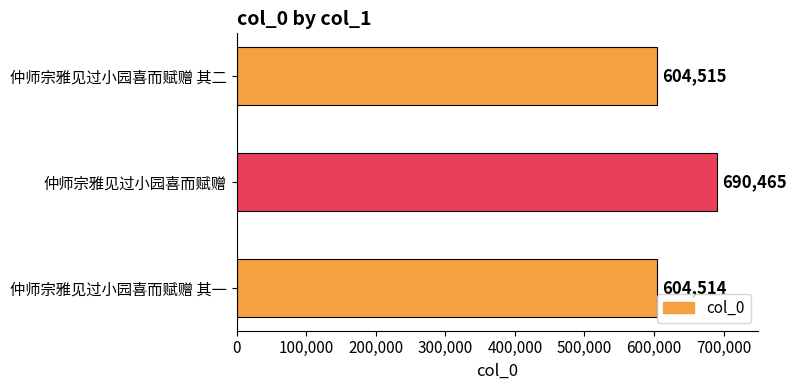

Rank the categories by value from lowest to highest.

仲师宗雅见过小园喜而赋赠 其一, 仲师宗雅见过小园喜而赋赠 其二, 仲师宗雅见过小园喜而赋赠